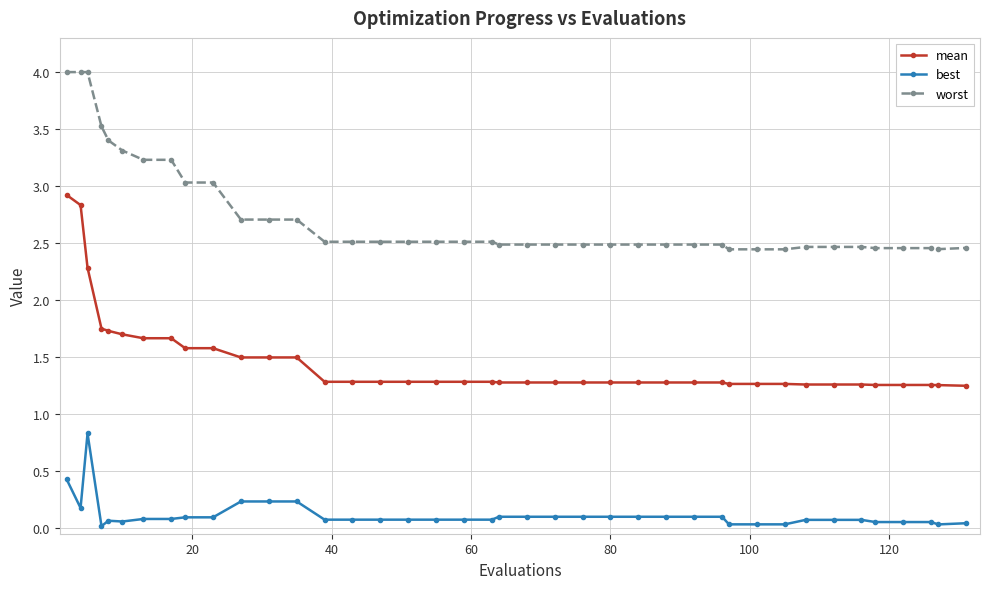

True or false: best and mean intersect in this chart.

False